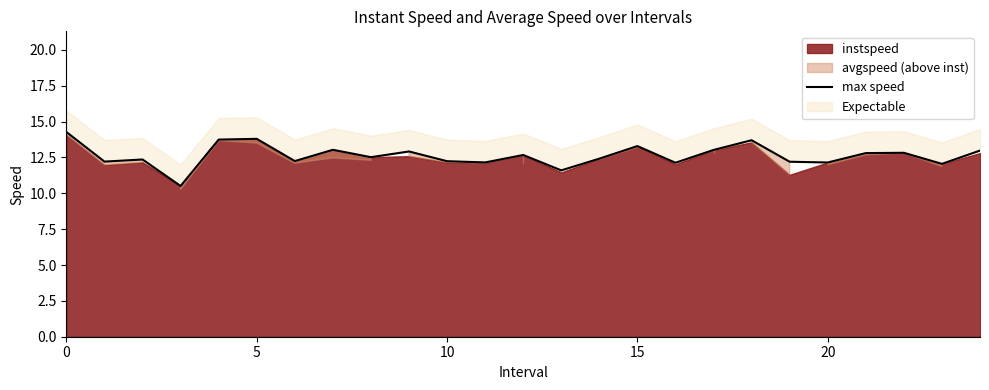

What is the average value?

12.6